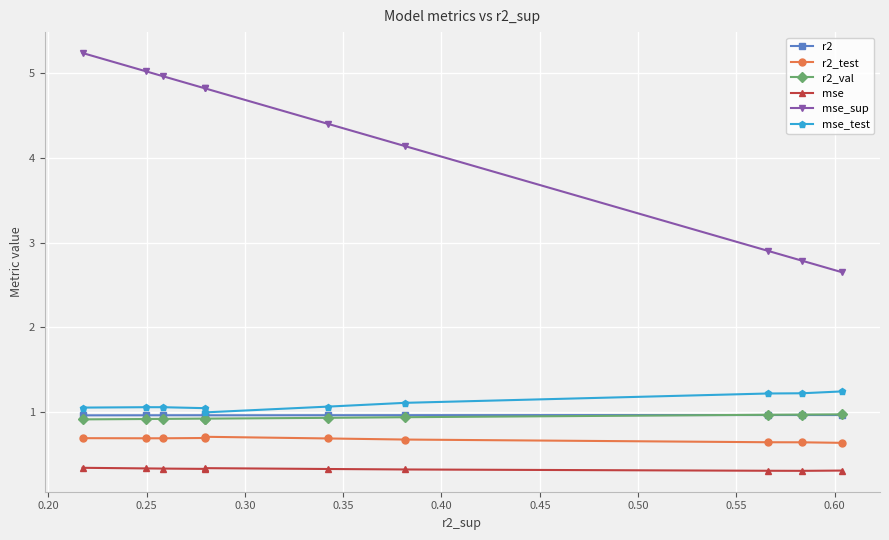

Which series has the widest spread of values?

mse_sup